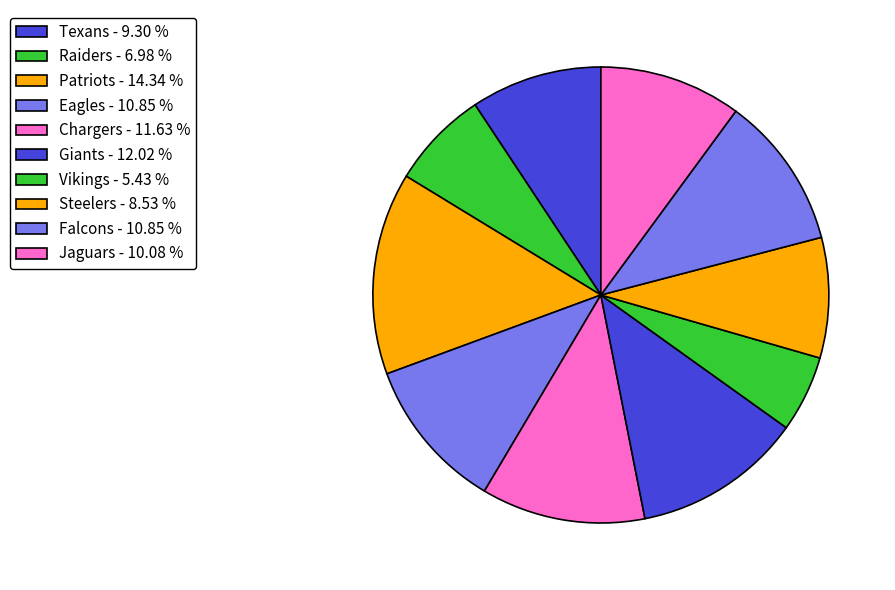

Is Eagles the majority of the pie?

No